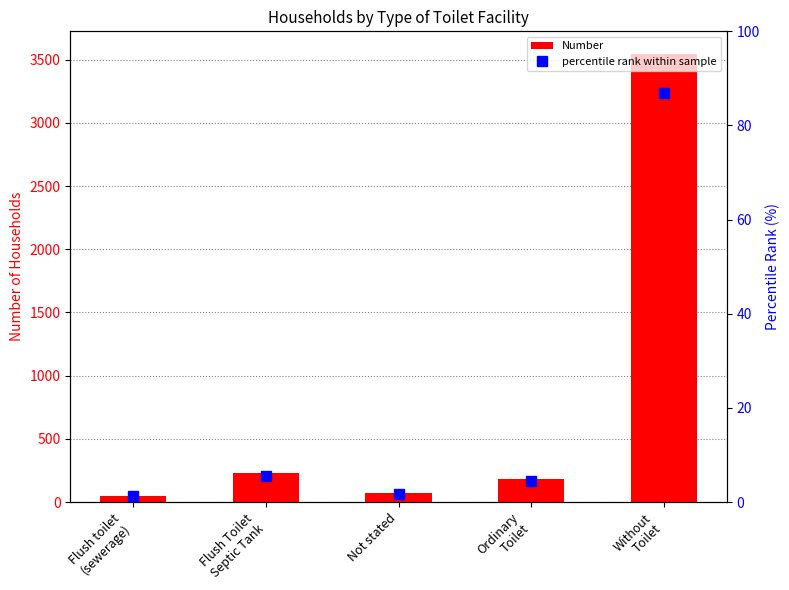

Where does the Number series first go above 180?

Flush Toilet
Septic Tank